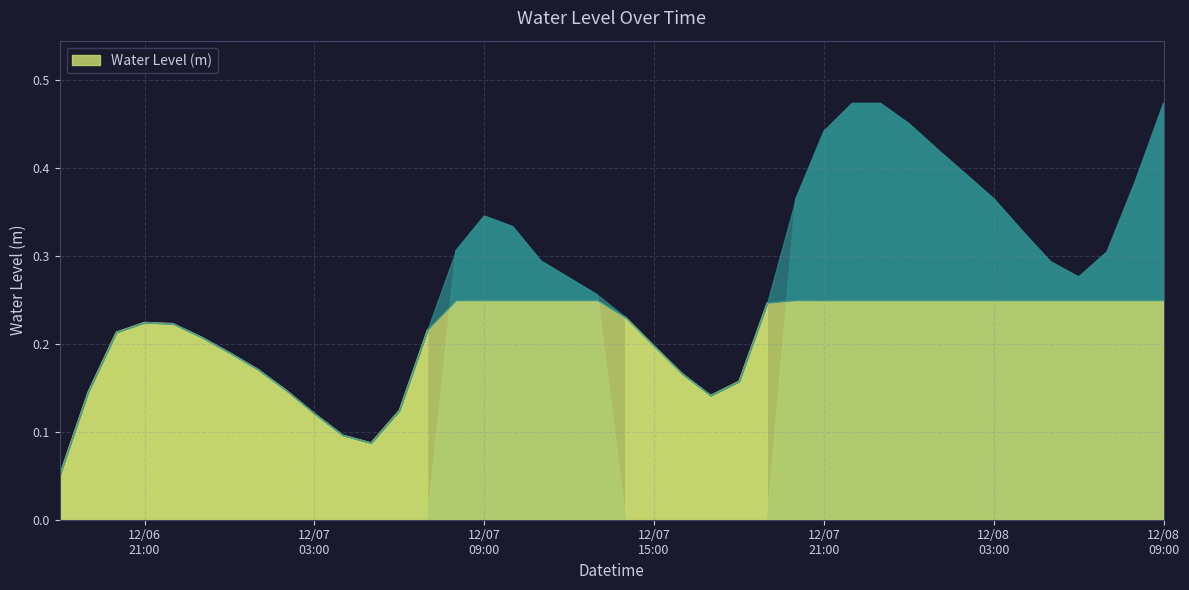

Between 2023-12-07 05:00:00 and 2023-12-08 07:00:00, which is larger?

2023-12-08 07:00:00